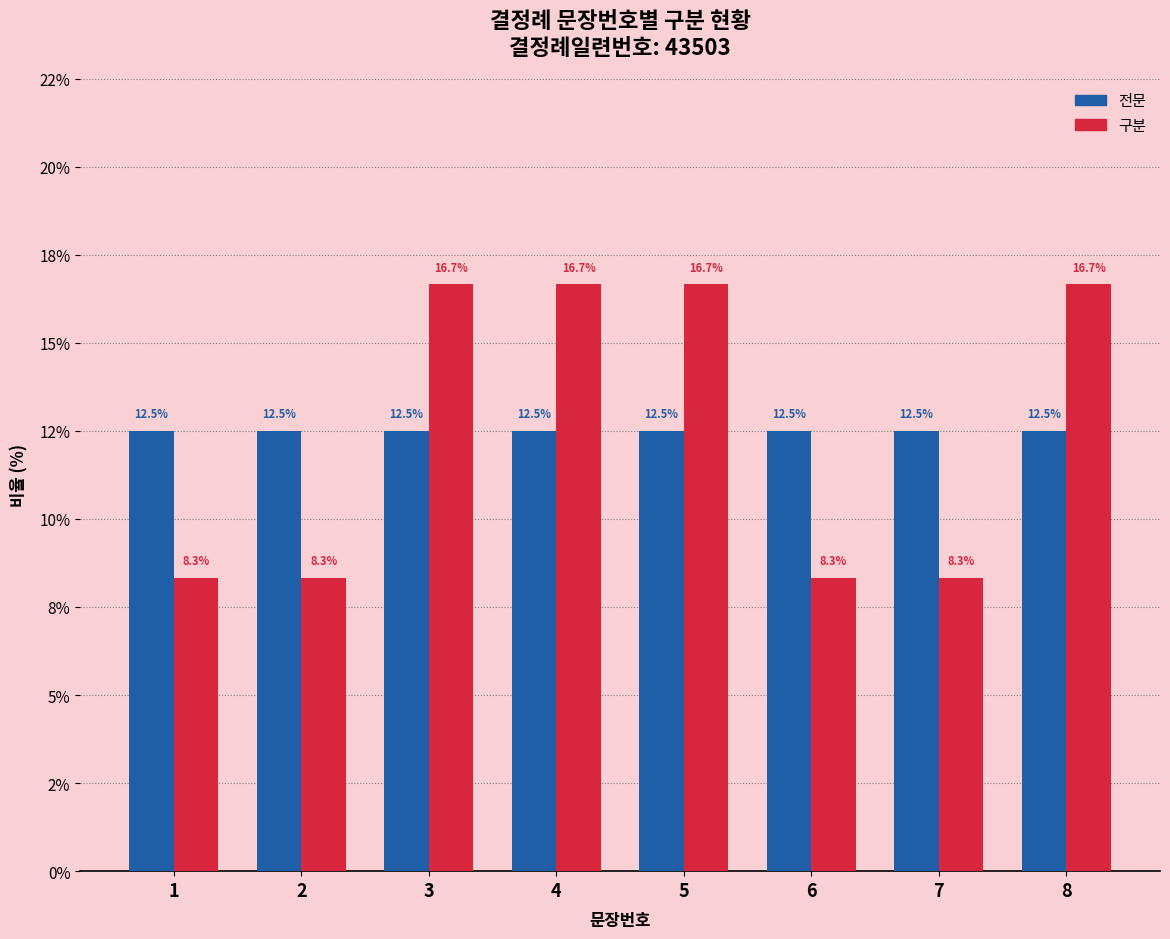

Reading left to right, transcribe all the data shown in this chart.

전문: 1=12.5	2=12.5	3=12.5	4=12.5	5=12.5	6=12.5	7=12.5	8=12.5
구분: 1=8.3	2=8.3	3=16.7	4=16.7	5=16.7	6=8.3	7=8.3	8=16.7